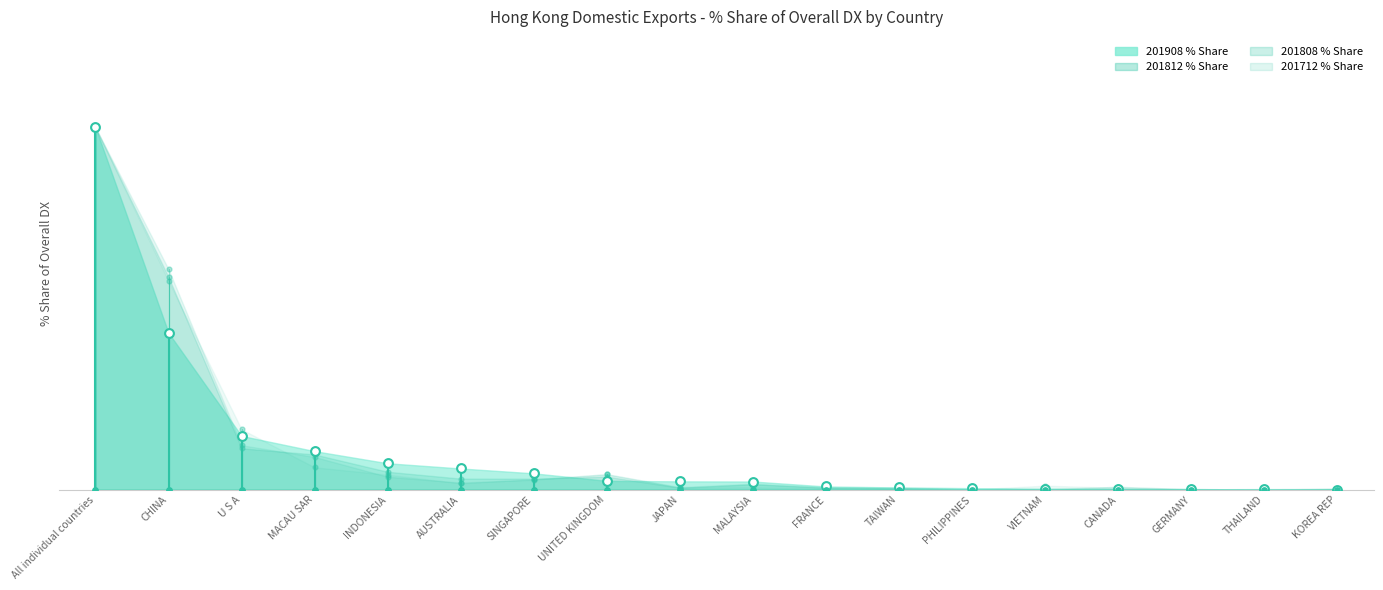

Which series contains the lowest Y value?

201812 % Share